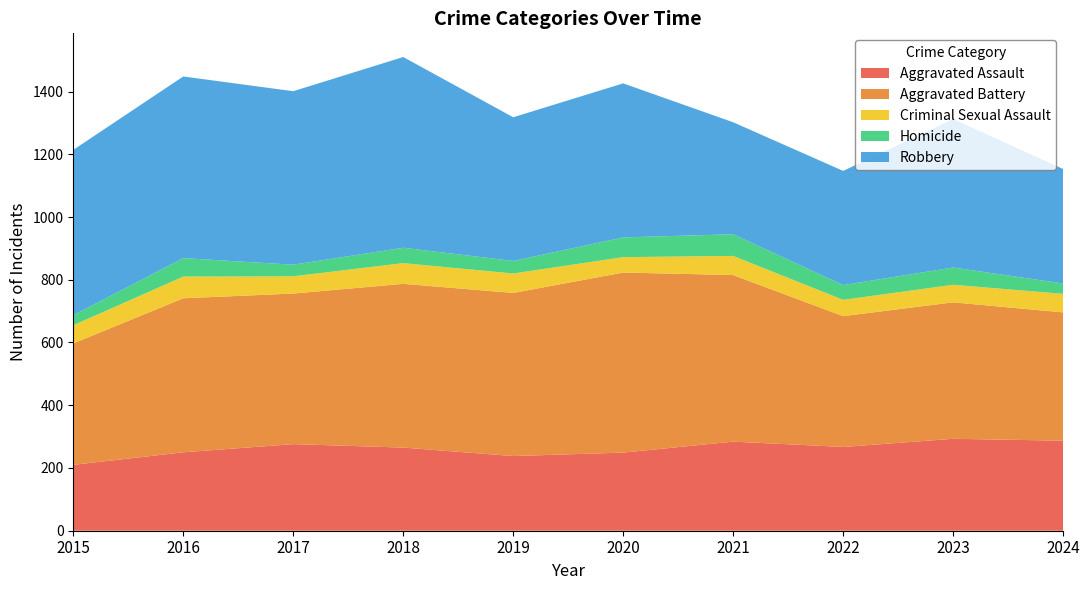

Reading left to right, what are all the values shown in this chart?

Aggravated Assault: 210	250	276	265	238	249	284	267	293	287
Aggravated Battery: 387	491	480	522	520	574	531	417	435	409
Criminal Sexual Assault: 58	69	55	66	62	49	61	52	56	59
Homicide: 32	59	37	49	40	63	69	47	55	33
Robbery: 527	579	553	608	458	491	357	364	473	365